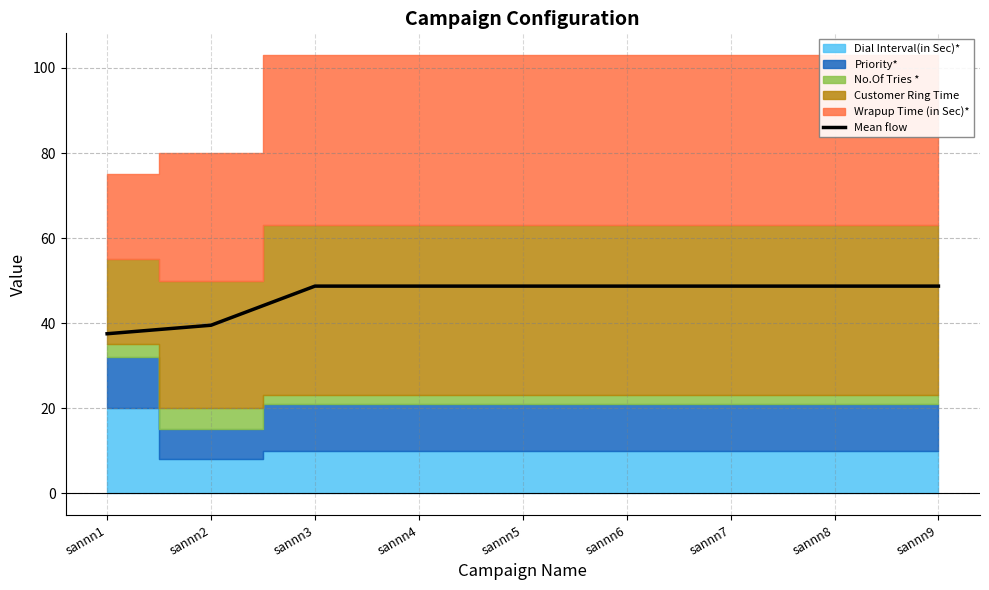

Which has a higher value, sannn8 or sannn4?

sannn8